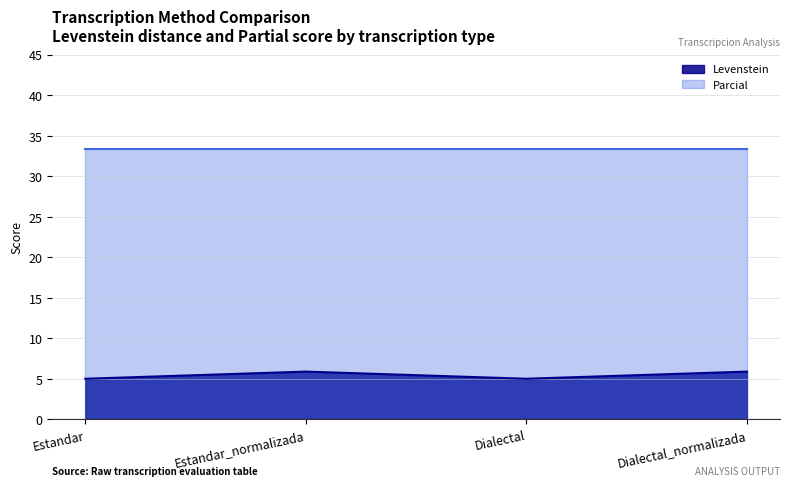

Rank the categories by value from lowest to highest.

Estandar, Dialectal, Estandar_normalizada, Dialectal_normalizada